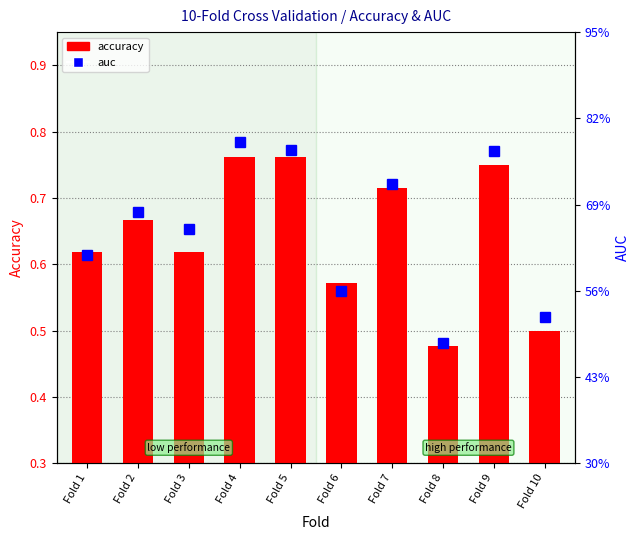

The value of auc at Fold 2 is 1.0. True or false?

False